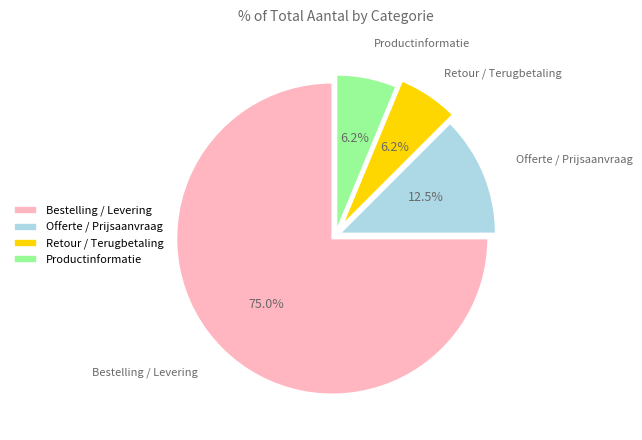

What is the largest slice in the pie chart?

Bestelling / Levering